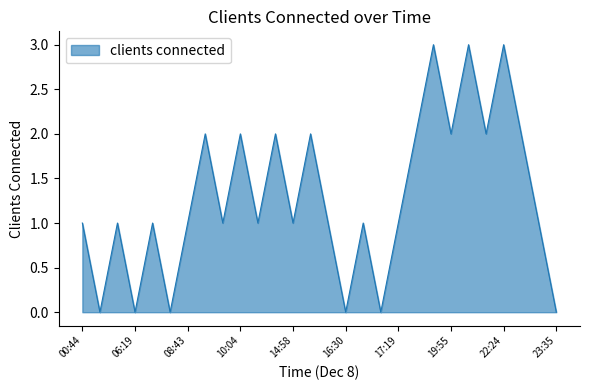

What is the difference between the maximum and minimum values?

3